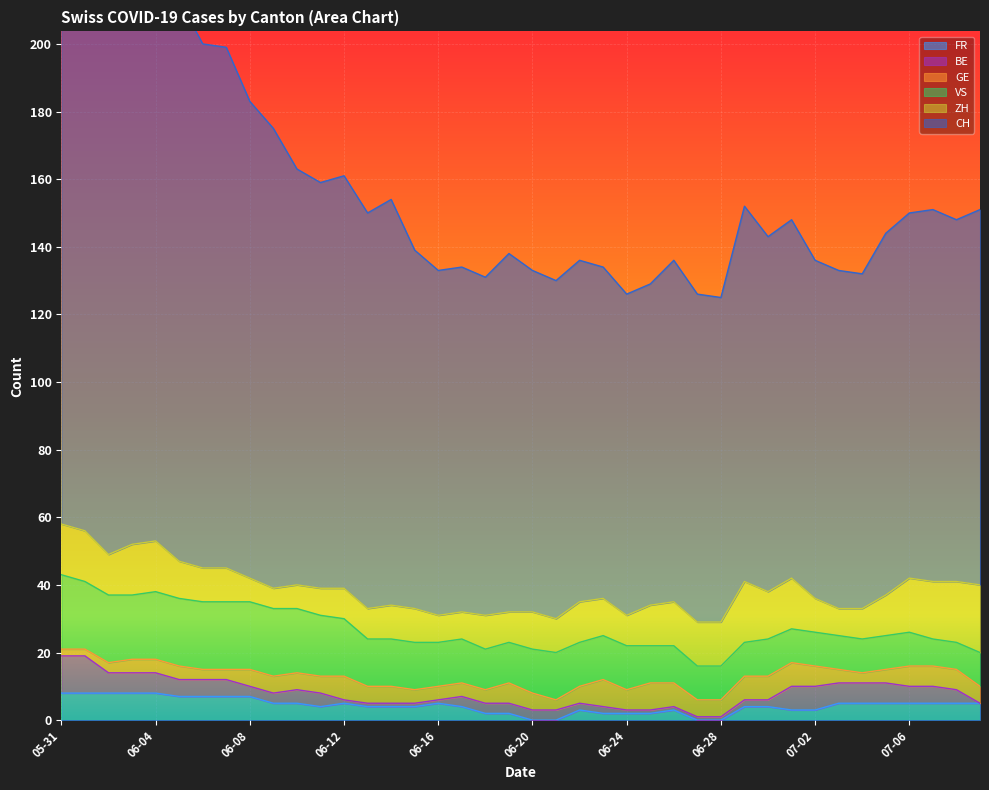

What are all the series names shown in the legend?

CH, ZH, GE, VS, FR, BE